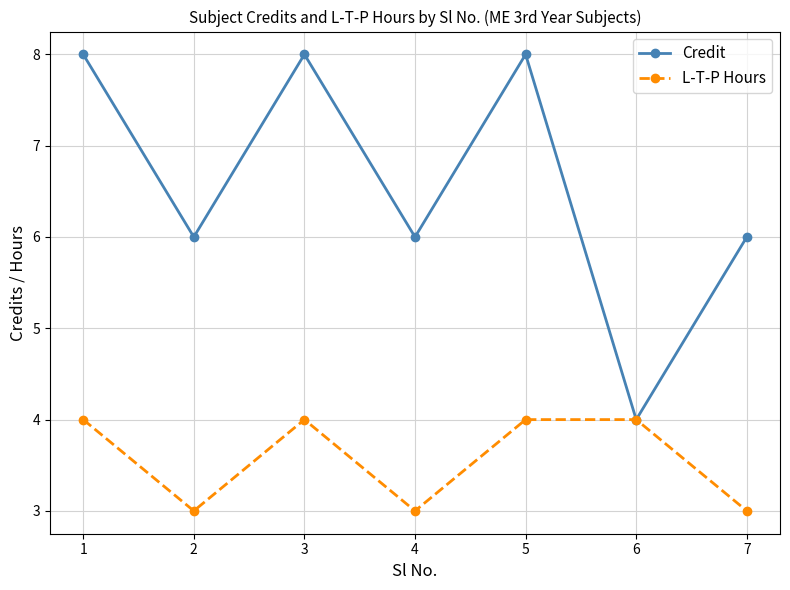

True or false: L-T-P Hours has a value of 3 at 7.

True